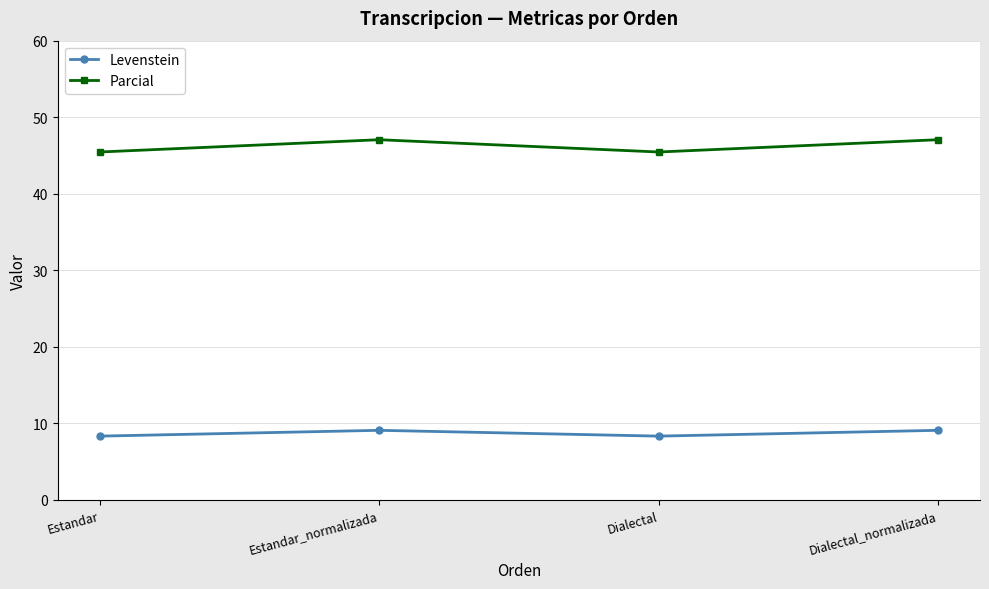

What is the value of the Levenstein point at the 2nd from the left?

9.1